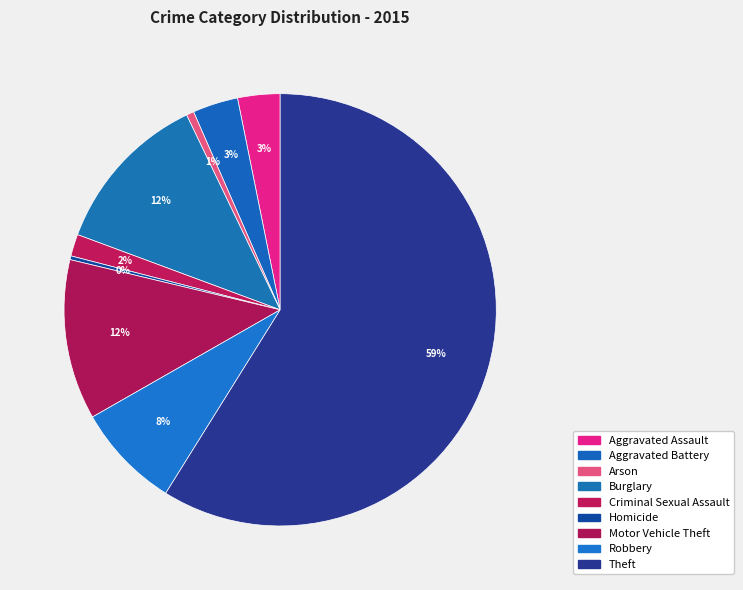

Combined, what portion of the pie is Arson and Criminal Sexual Assault?

2.2%